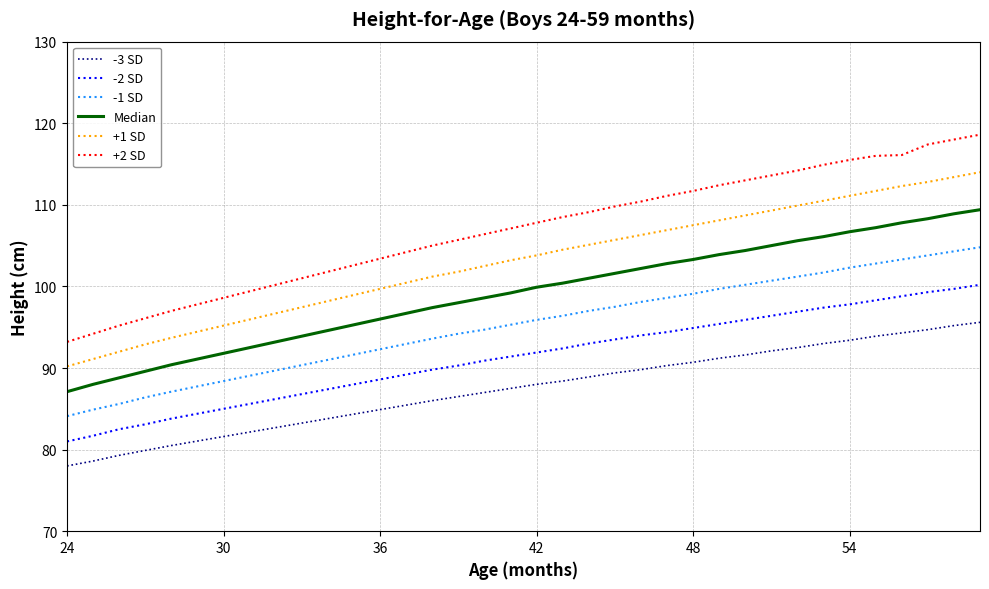

True or false: Median and -2 SD cross at least once.

False